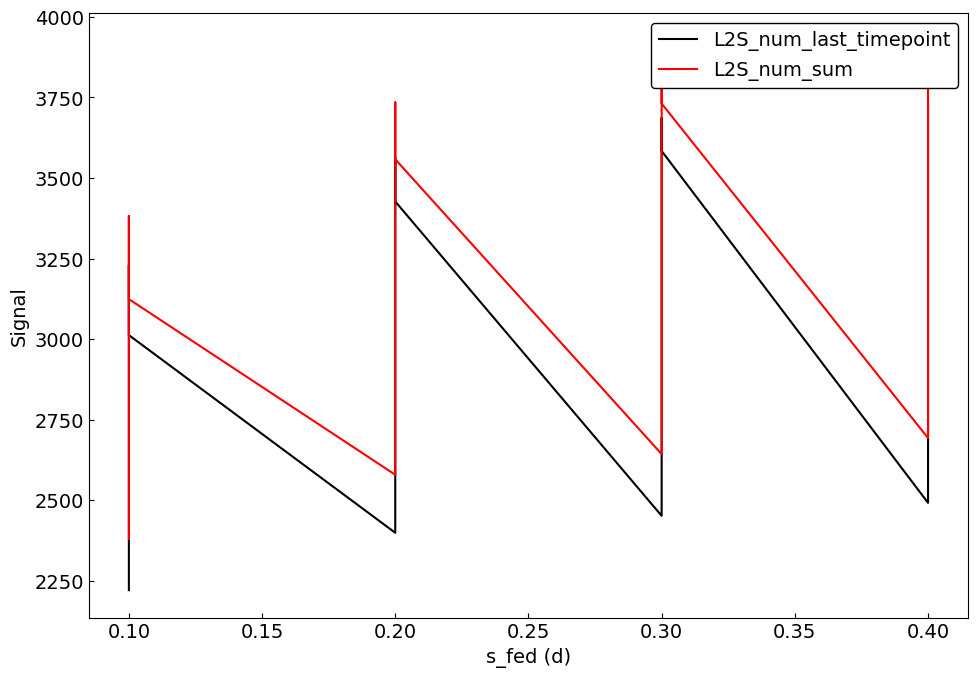

True or false: L2S_num_last_timepoint and L2S_num_sum intersect in this chart.

False